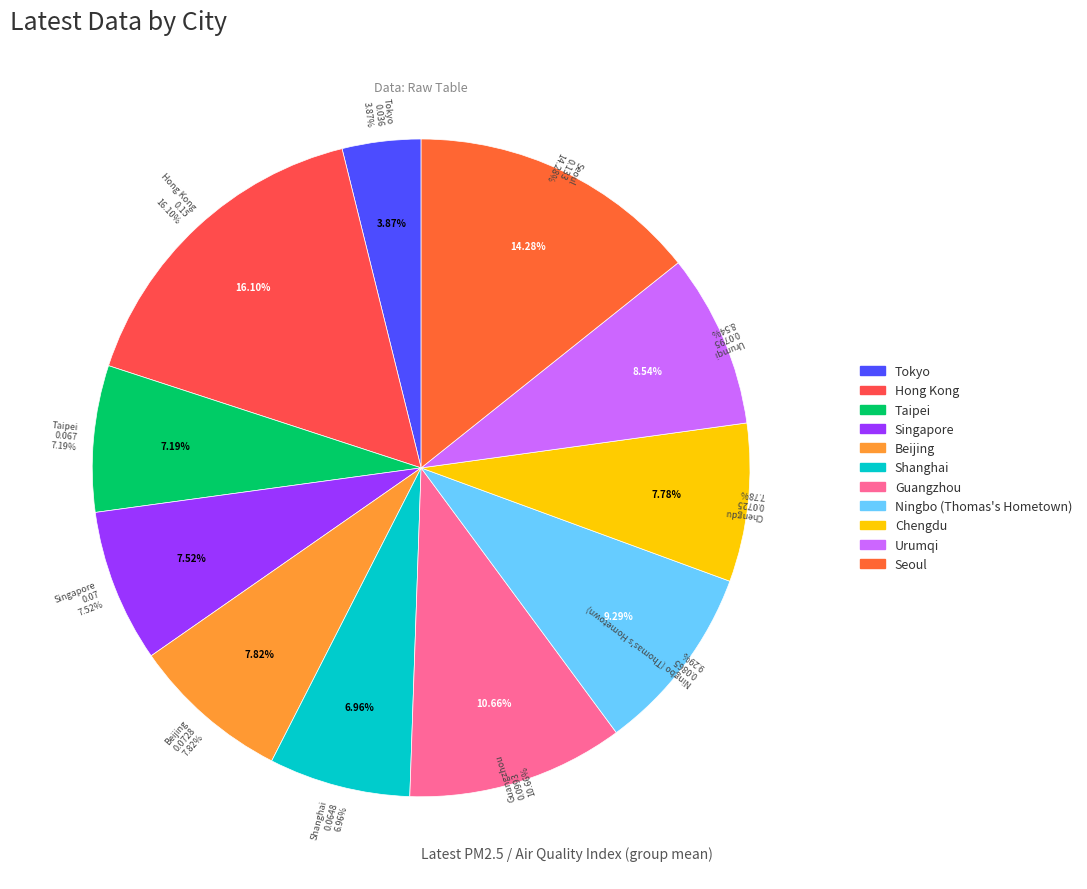

To the nearest percent, what portion does Beijing represent?

8%